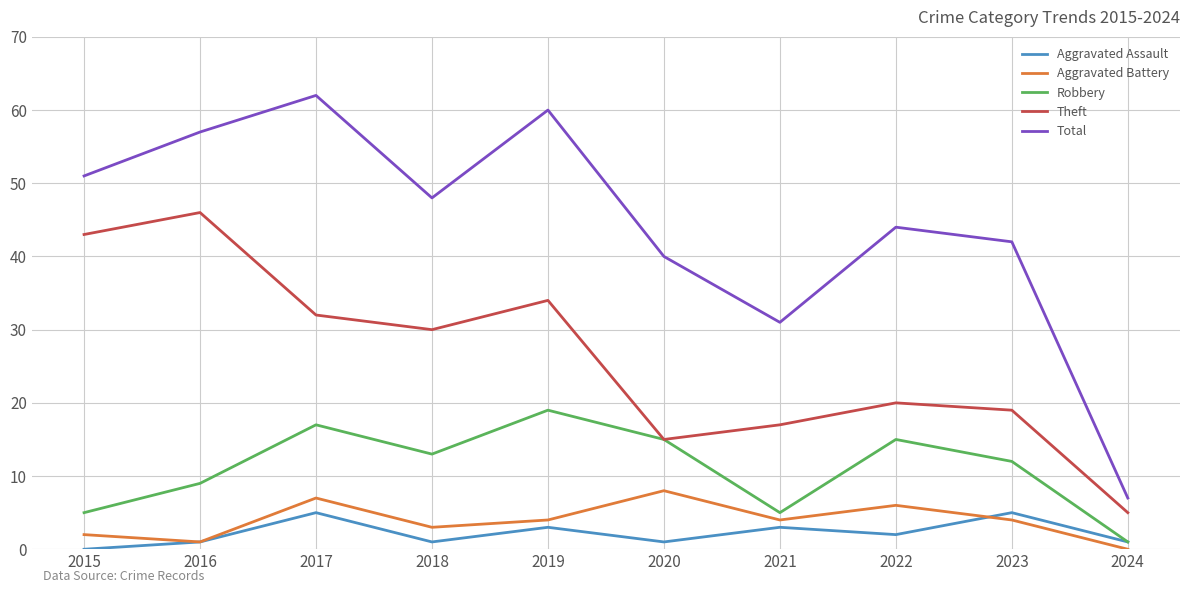

What value does the Aggravated Assault series have at 2017?

5